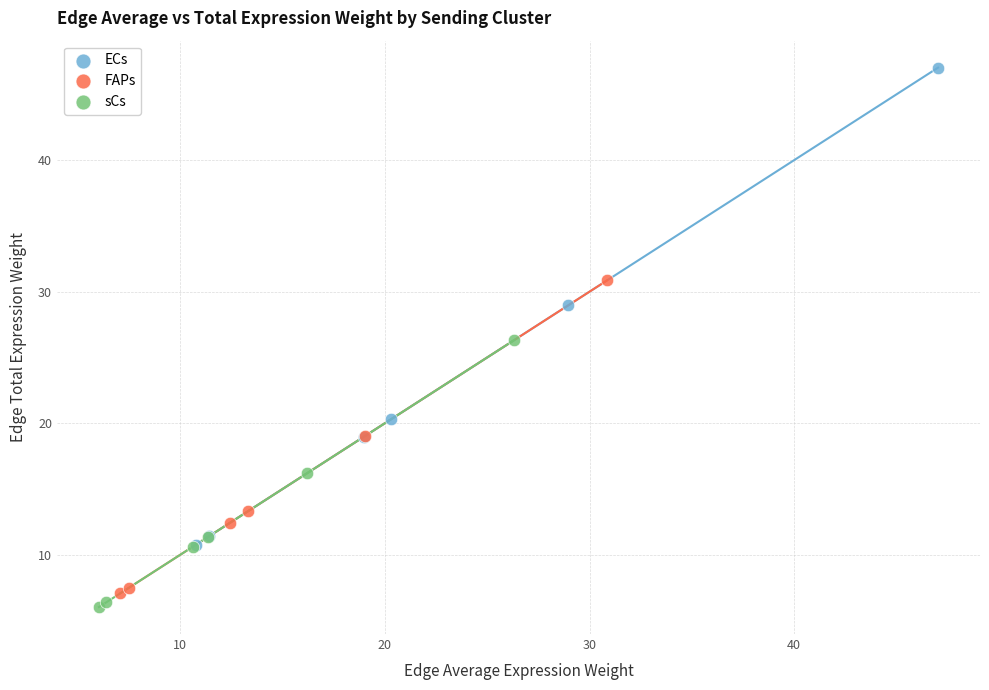

Which series contains the highest Y value?

ECs